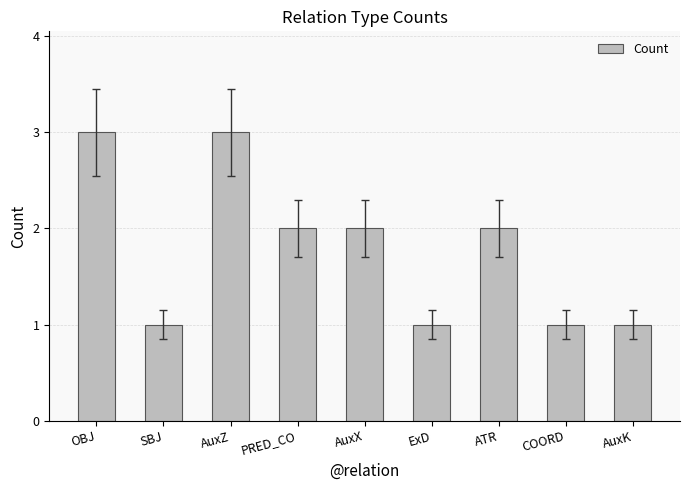

What value does the data have at AuxZ?

3